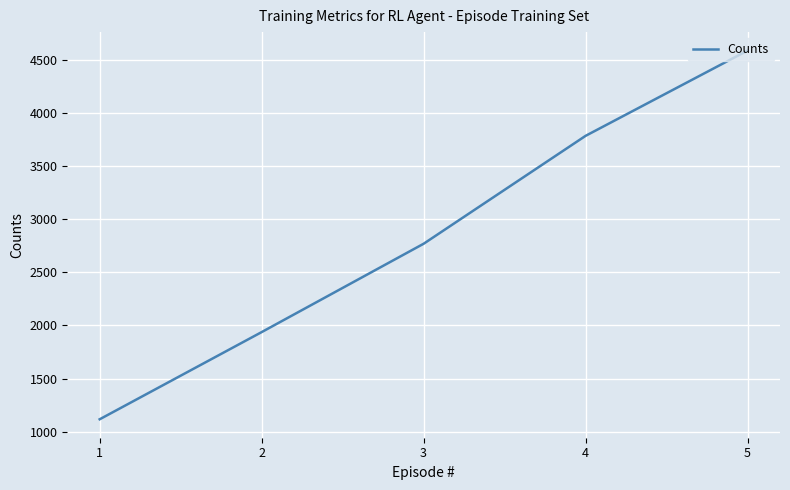

Reading left to right, extract all data points from this chart.

1117	1937	2768	3783	4585